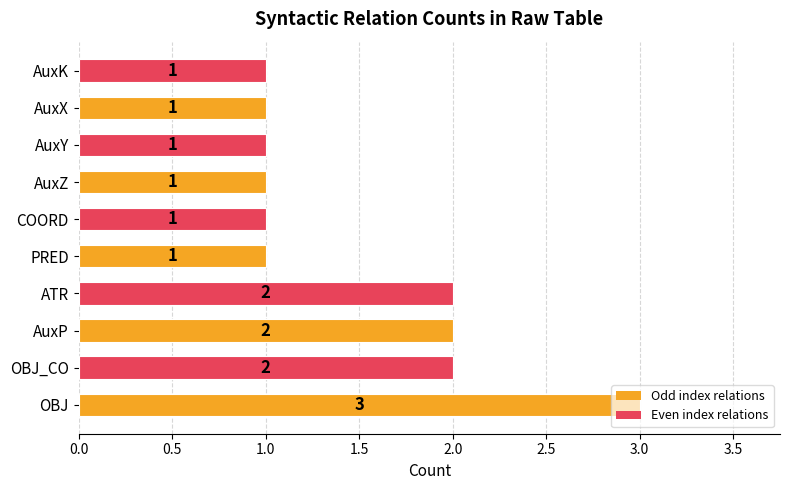

Which has a higher value, AuxY or AuxP?

AuxP